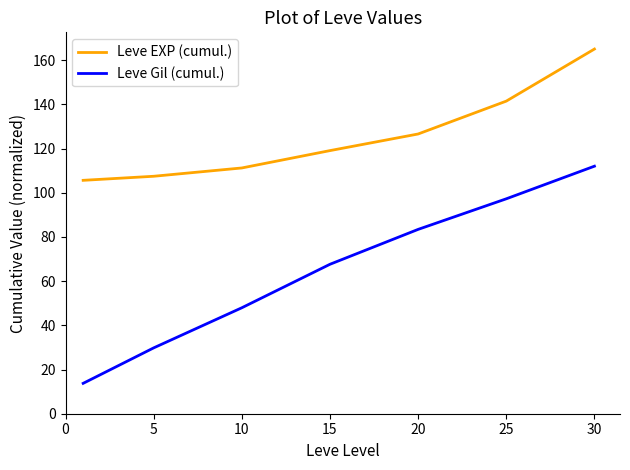

What is the lowest value of the Leve EXP (cumul.) series?

105.6